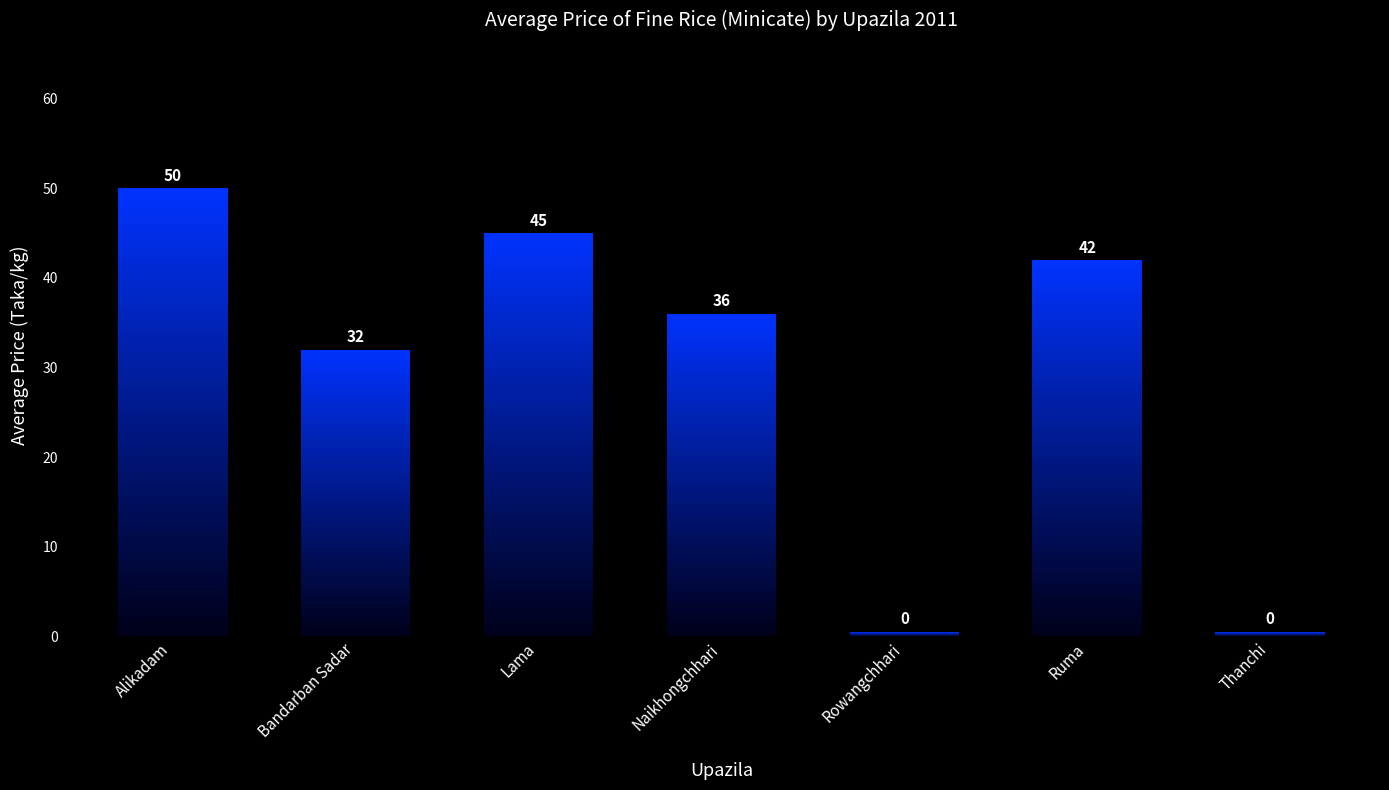

What is the average value?

29